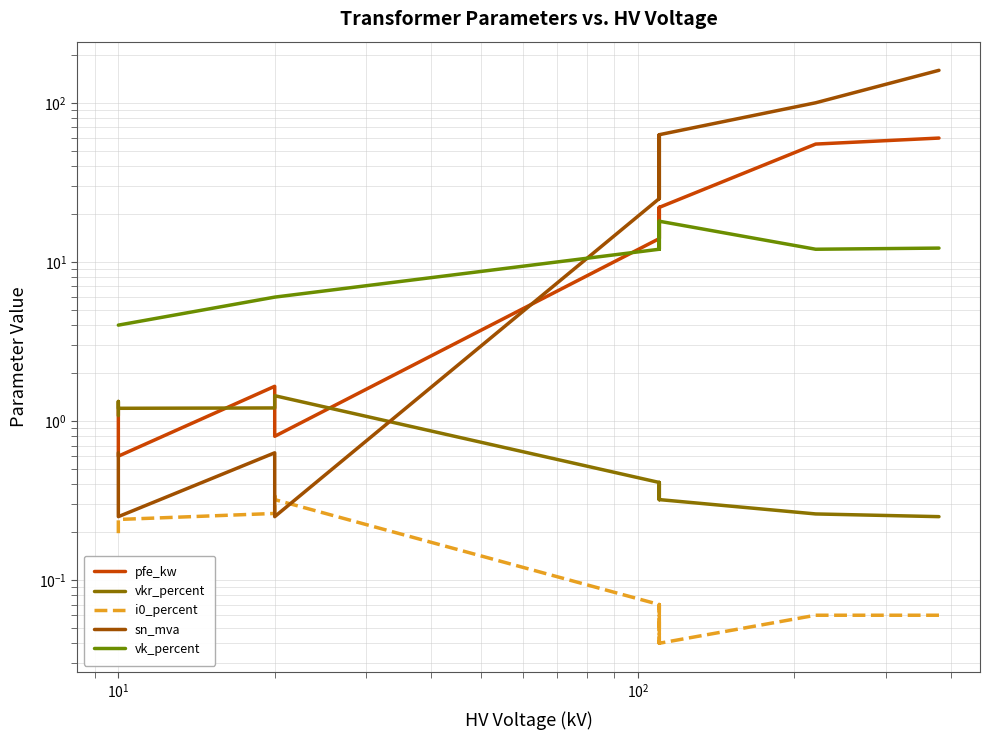

What is the minimum value for vkr_percent?

0.2